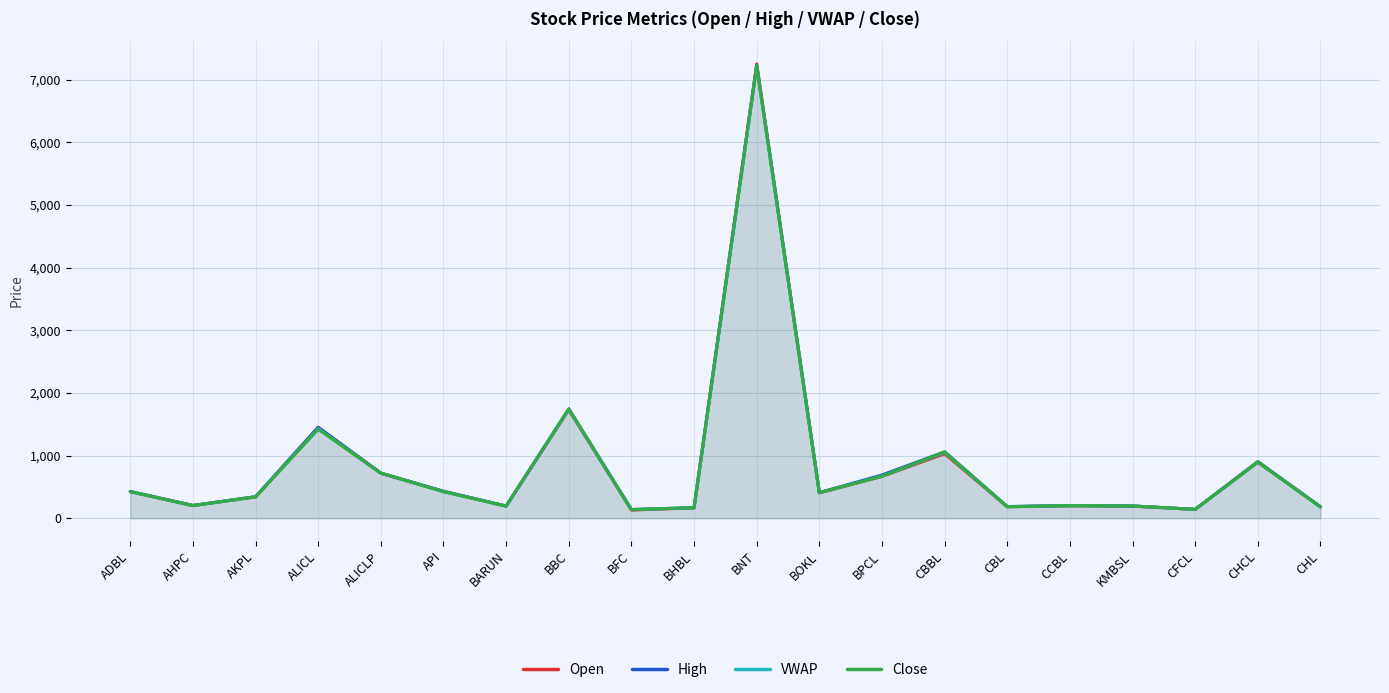

In Close, how many points are higher than both neighbors (excluding endpoints)?

6